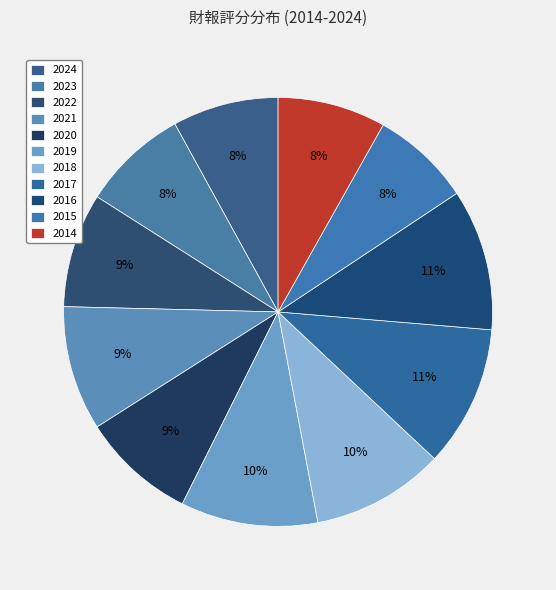

What percentage is the 2022 slice, to the nearest percent?

9%